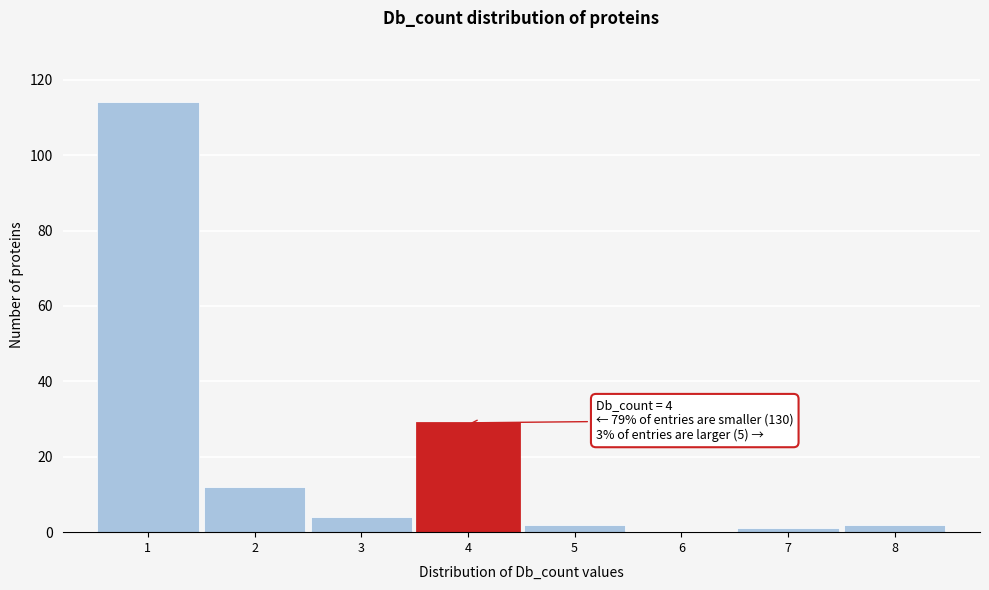

Over which range of the x-axis is the bar tallest?

0.5 to 1.5